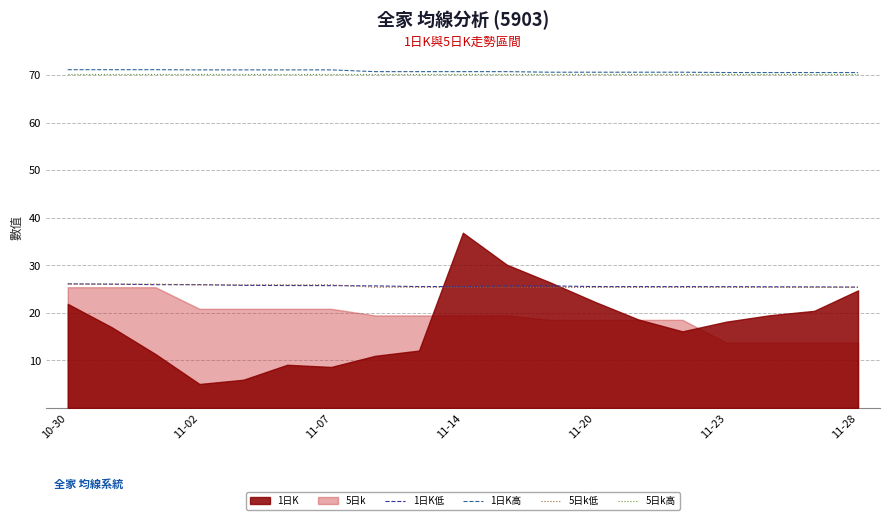

Is it true that 5日k低 equals 37.5 at 11-23?

False